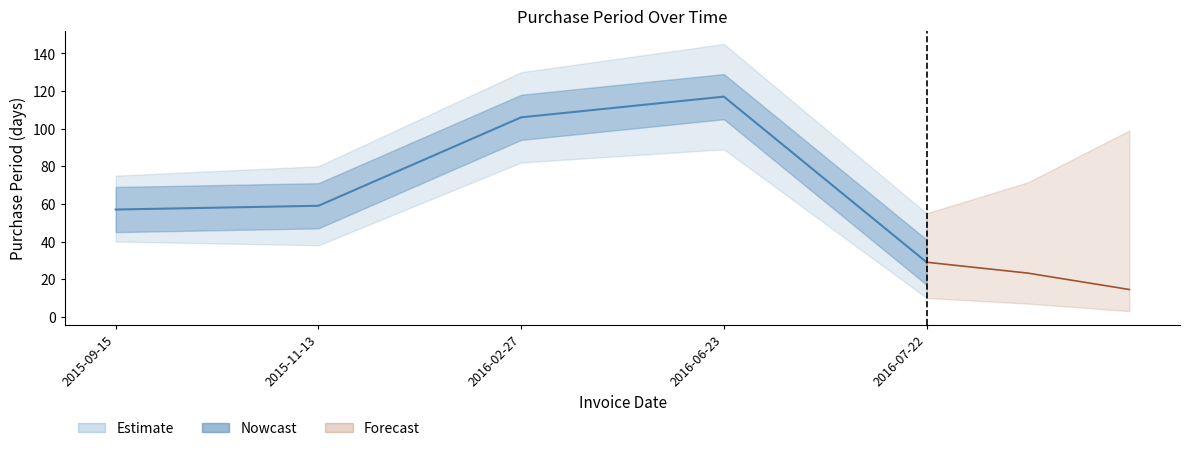

Where does the data first go above 59?

2016-02-27